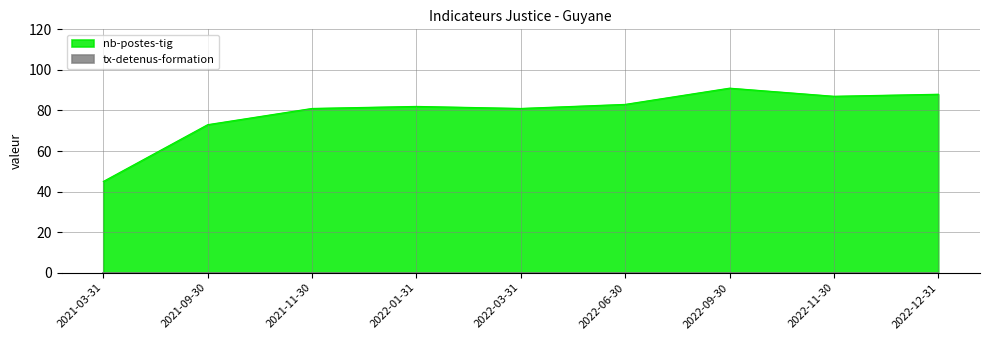

True or false: the data shows 127 at 2021-09-30.

False